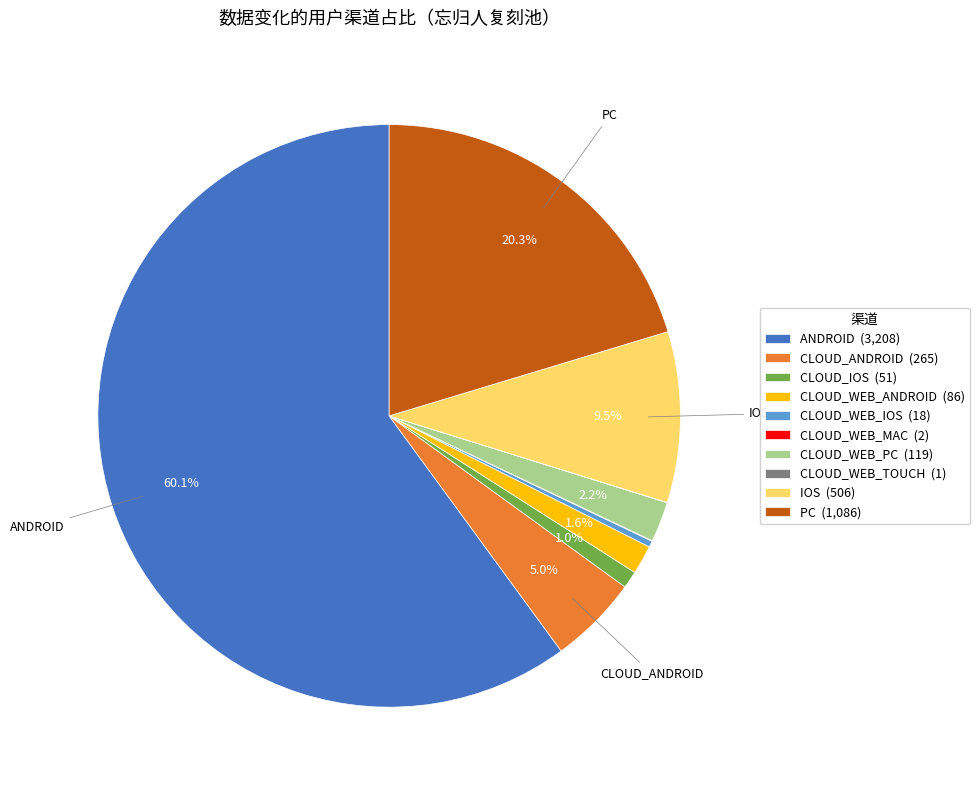

To the nearest percent, what portion does CLOUD_WEB_ANDROID represent?

2%